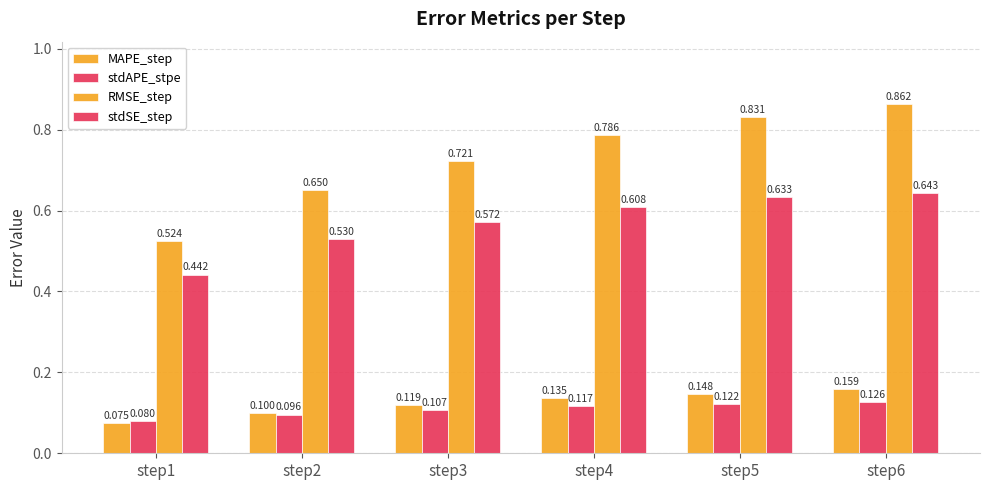

What is the approximate value of stdSE_step at step4?

0.6